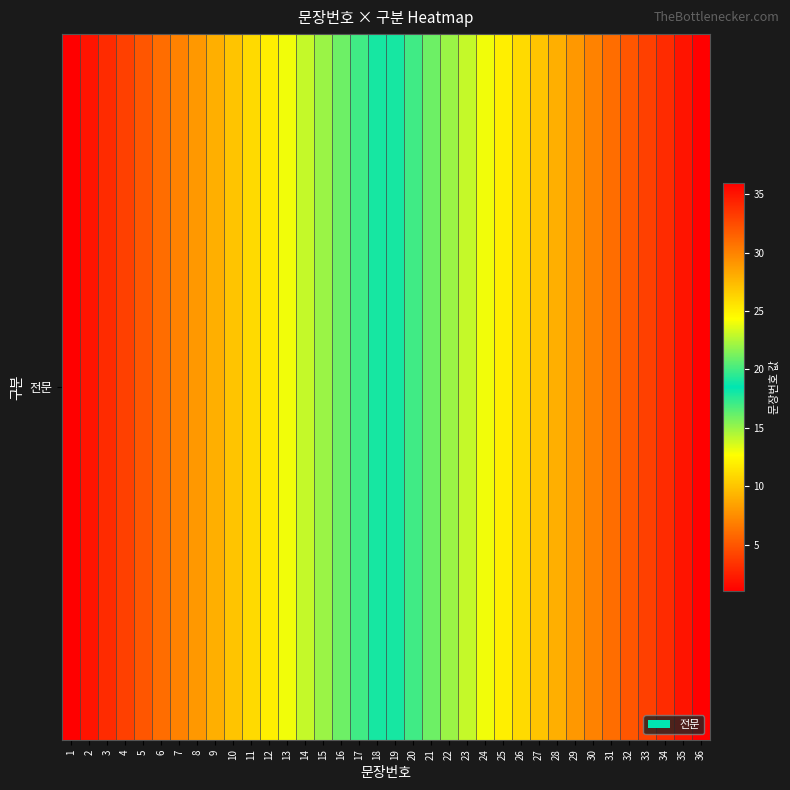

What is the average value?

18